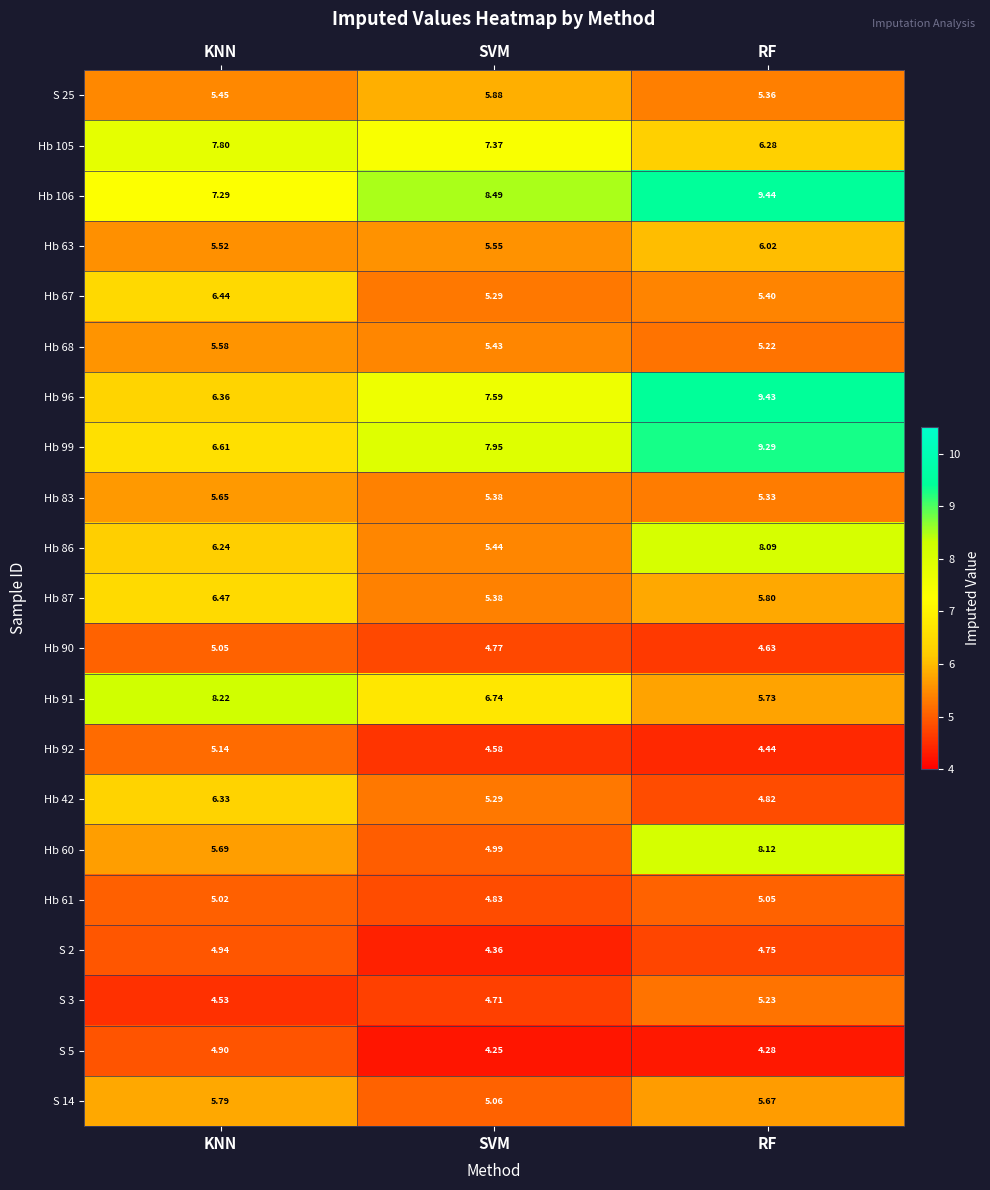

Which series changed the most between KNN and RF?

Hb 96